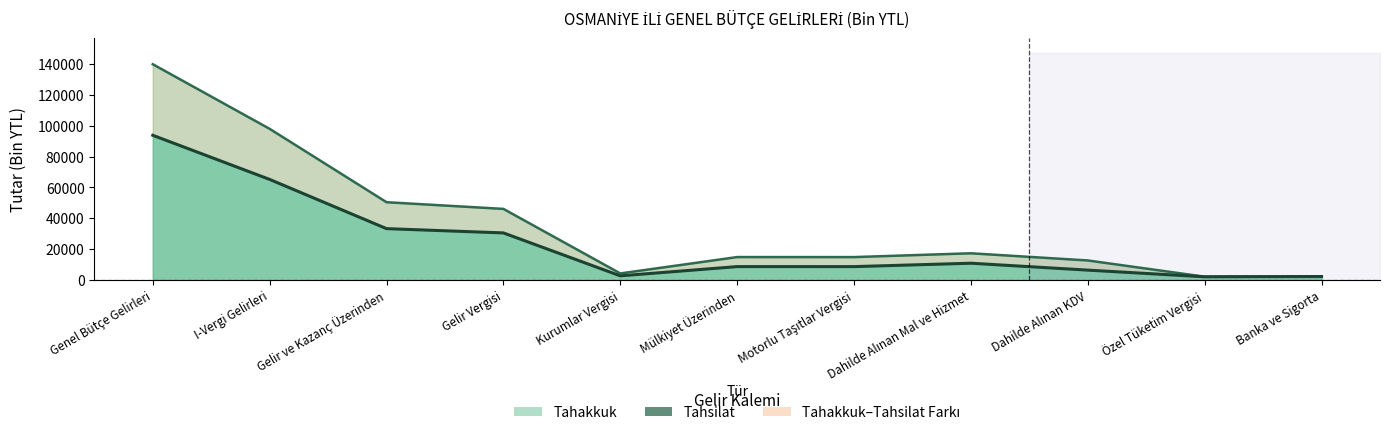

Is the value of Tahakkuk at Dahilde Alınan Mal ve Hizmet greater than the value of Tahsilat at Motorlu Taşıtlar Vergisi?

Yes